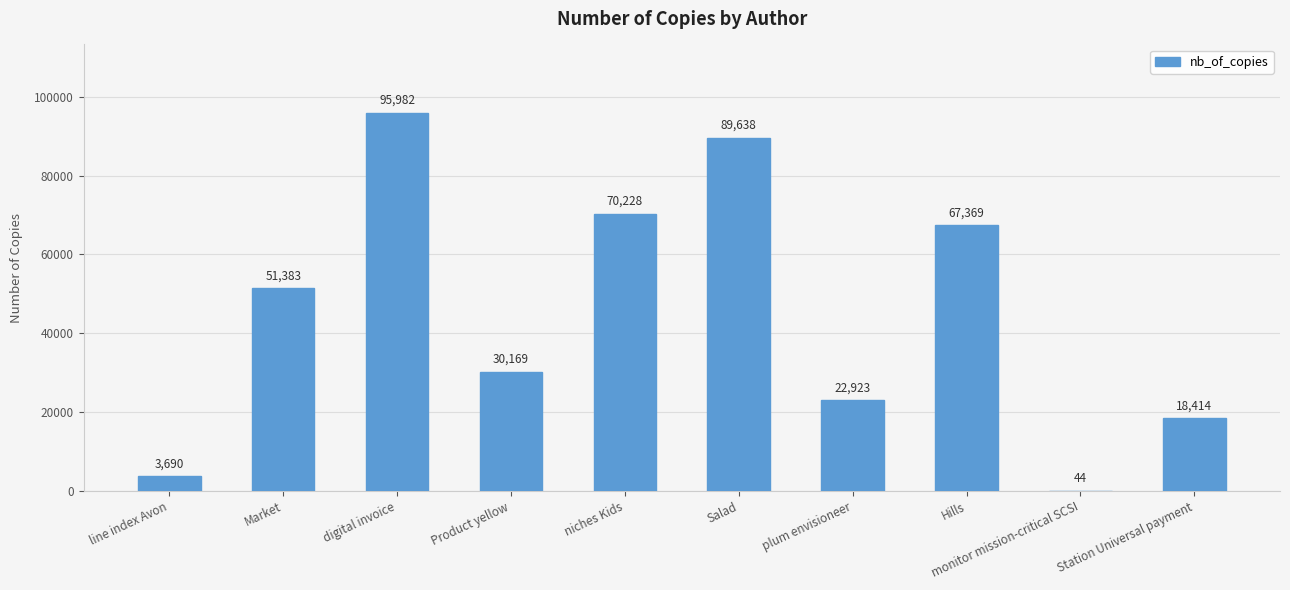

What is the difference between the values at Market and Hills?

15986